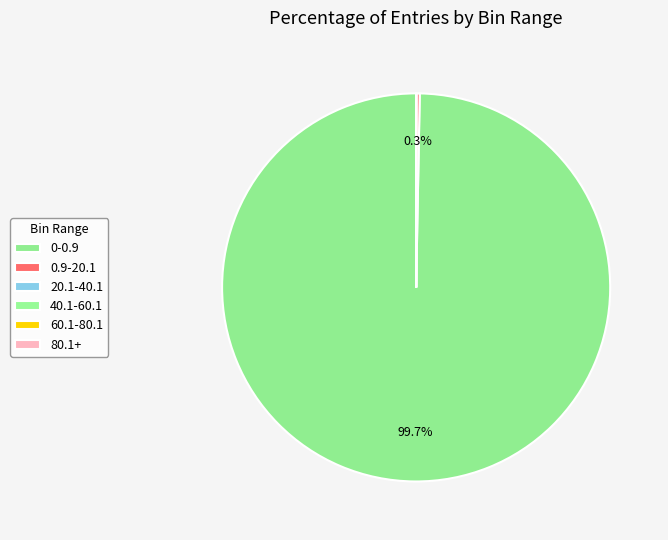

What is the largest slice in the pie chart?

0-0.9